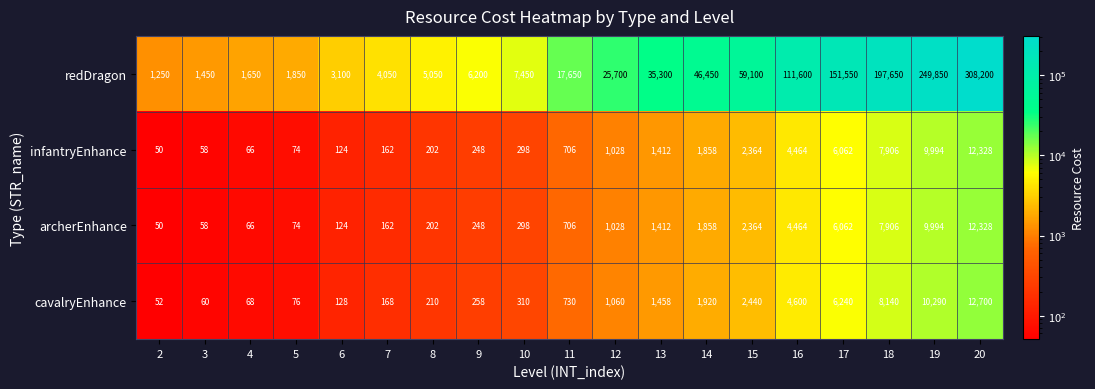

What is the spread (max minus min) of values at 20?

295872